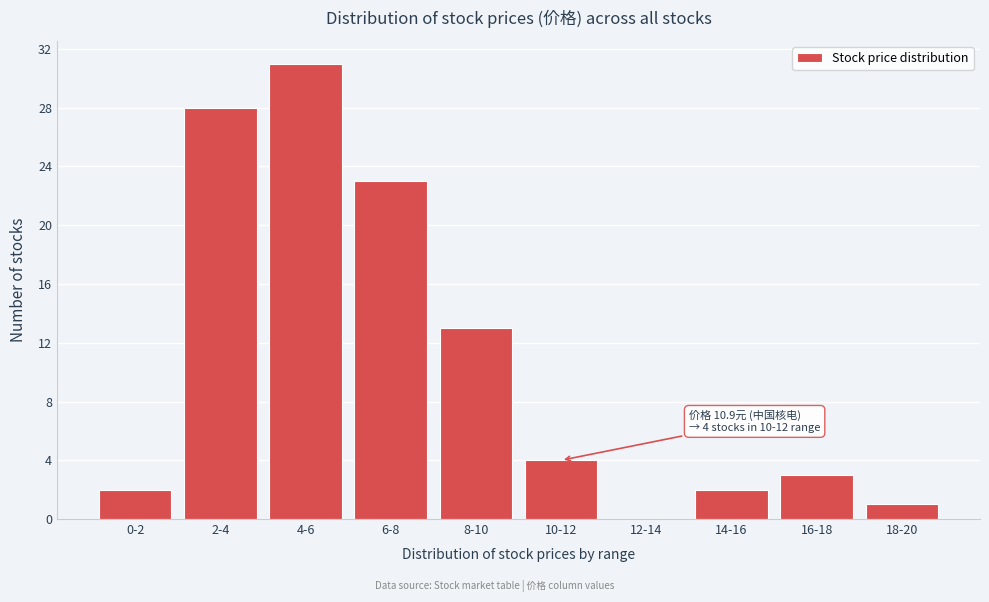

Reading left to right, extract all data points from this chart.

0-2=2	2-4=28	4-6=31	6-8=23	8-10=13	10-12=4	12-14=0	14-16=2	16-18=3	18-20=1